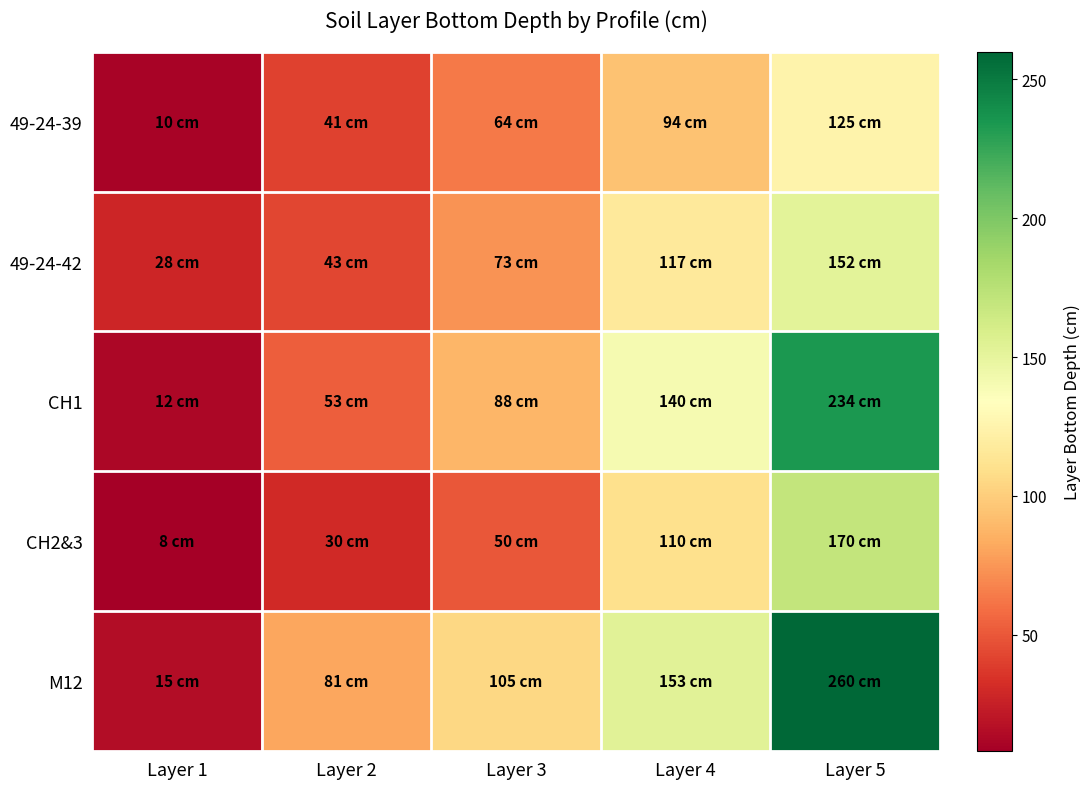

Which series has the largest range (max minus min)?

M12